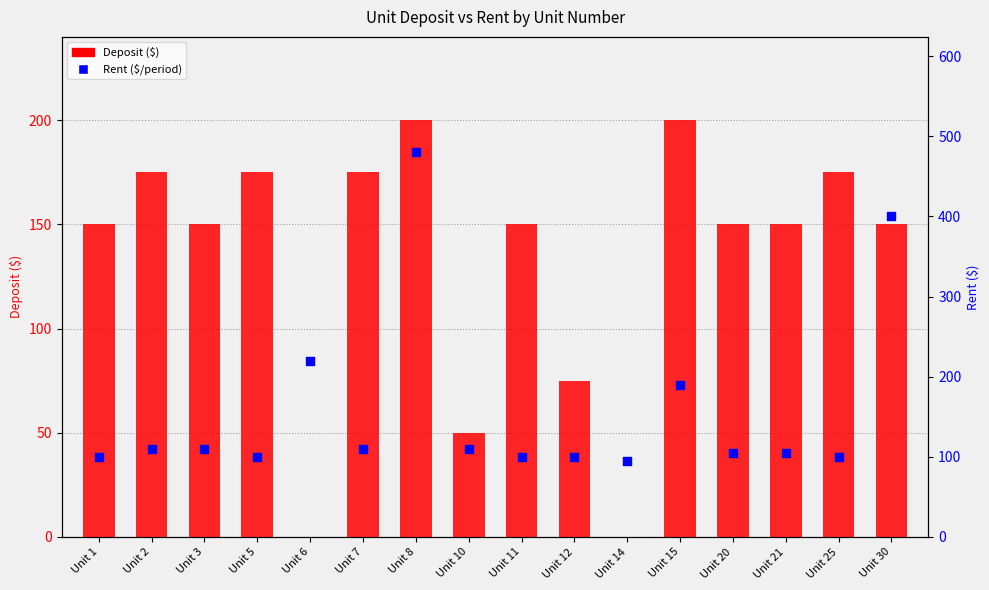

Which series has the largest total across all categories?

Rent ($/period)